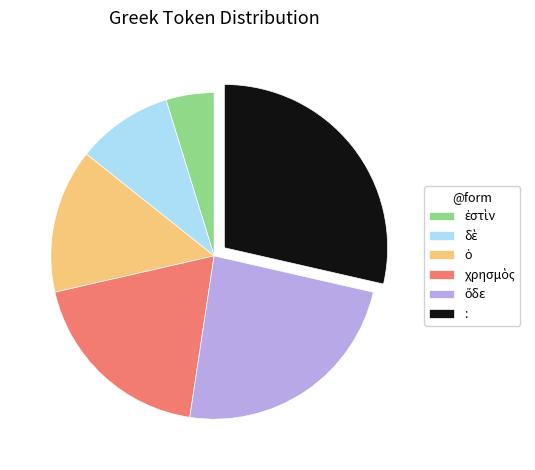

The : slice represents 20% of the pie. True or false?

False